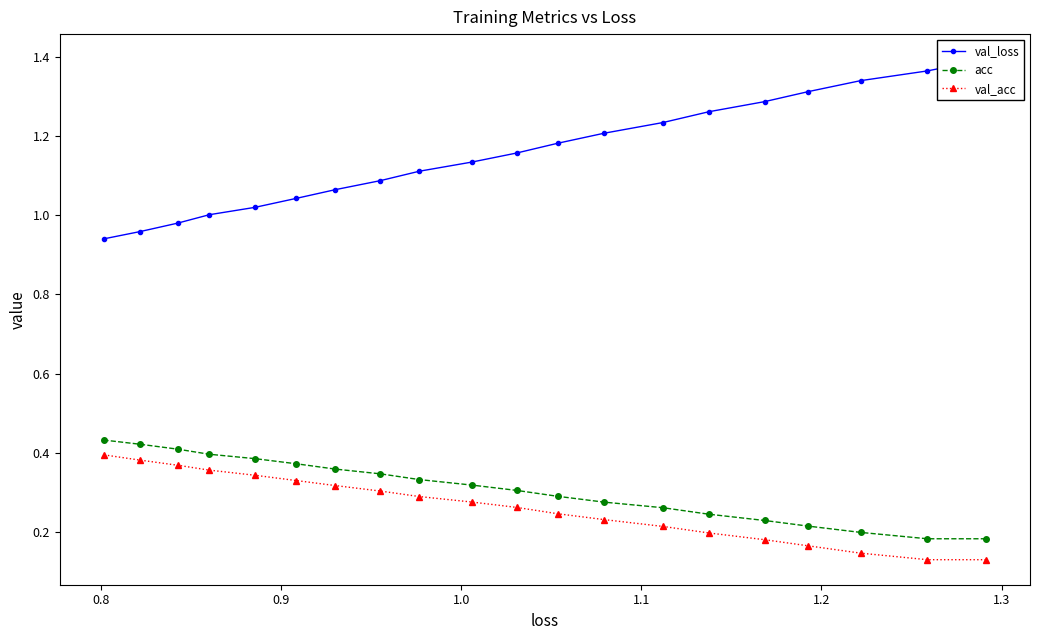

What is the sum of all val_acc values?

5.2